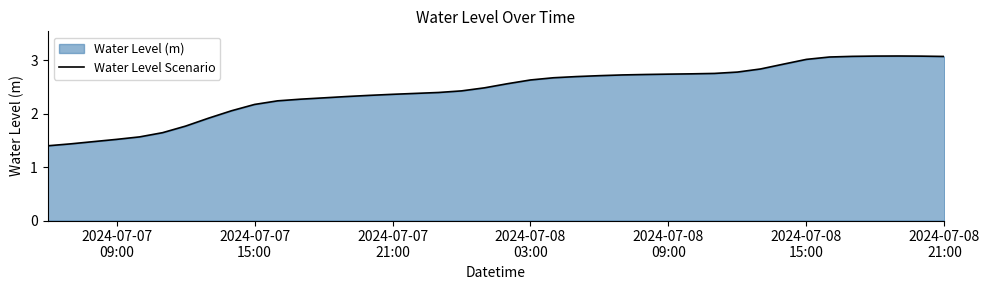

What is the difference between the maximum and minimum values?

1.7